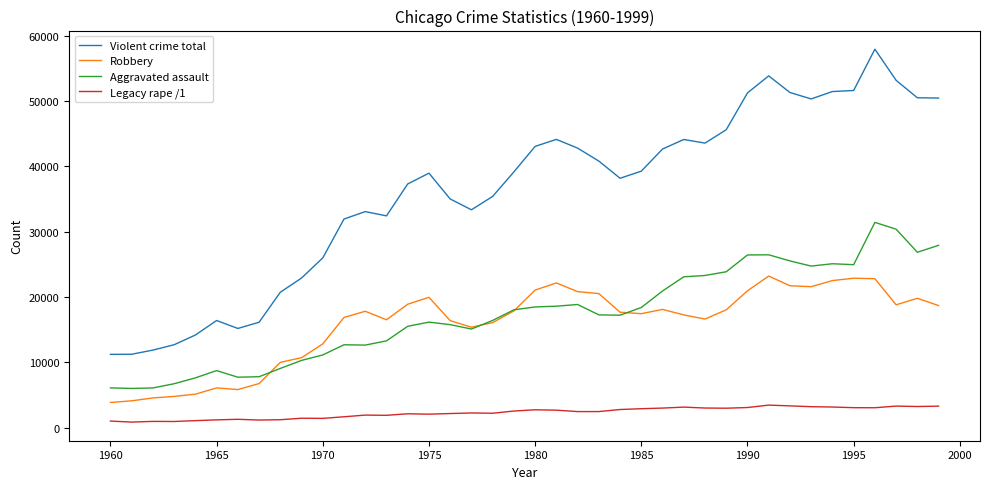

How many series are shown in this chart?

4